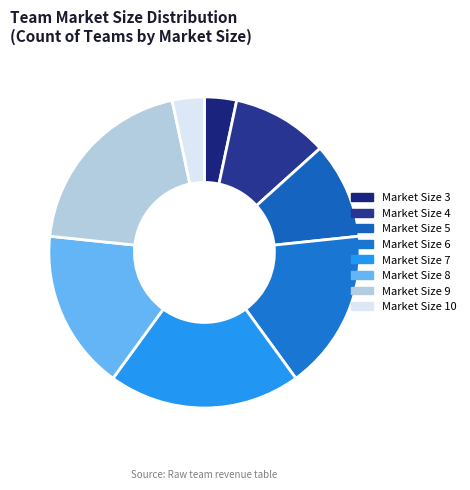

Is it true that Market Size 6 is 17% of the pie?

True